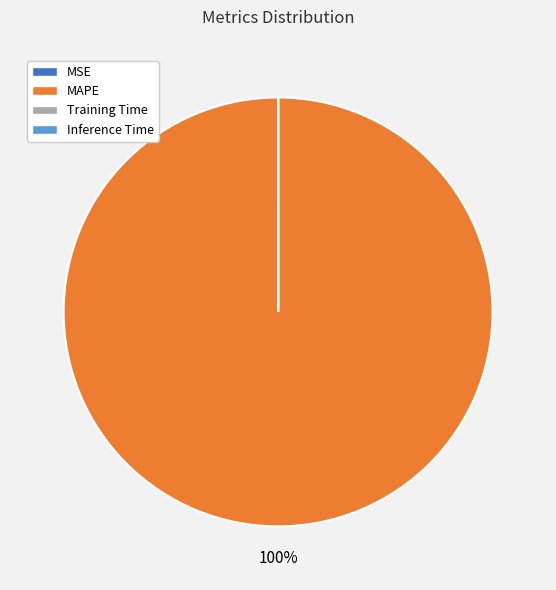

Which slice represents more than half of the pie?

MAPE